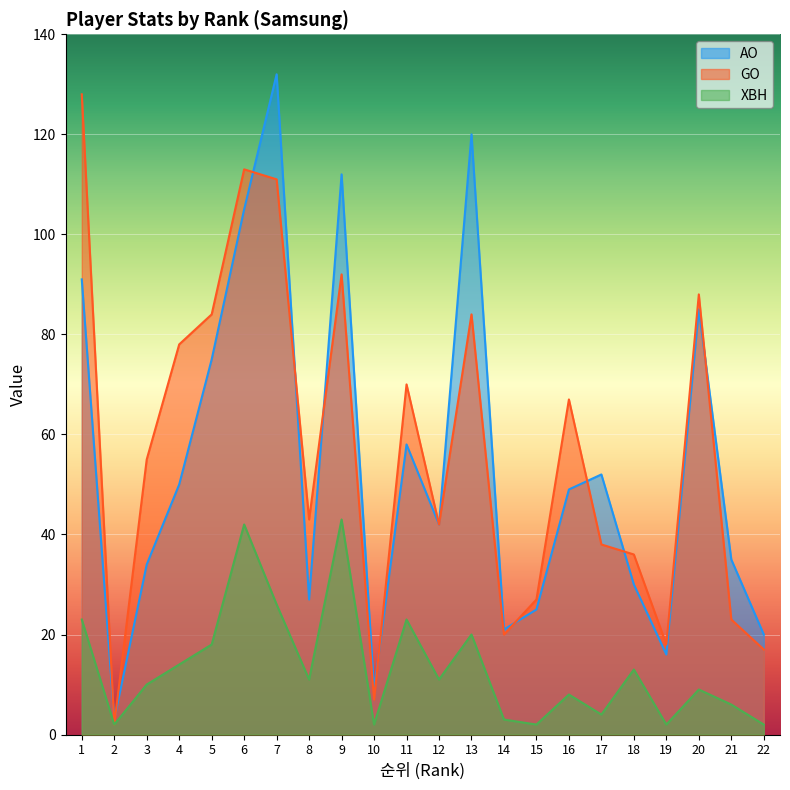

Rank the categories by XBH value from lowest to highest.

2, 10, 15, 19, 22, 14, 17, 21, 16, 20, 3, 8, 12, 18, 4, 5, 13, 1, 11, 7, 6, 9